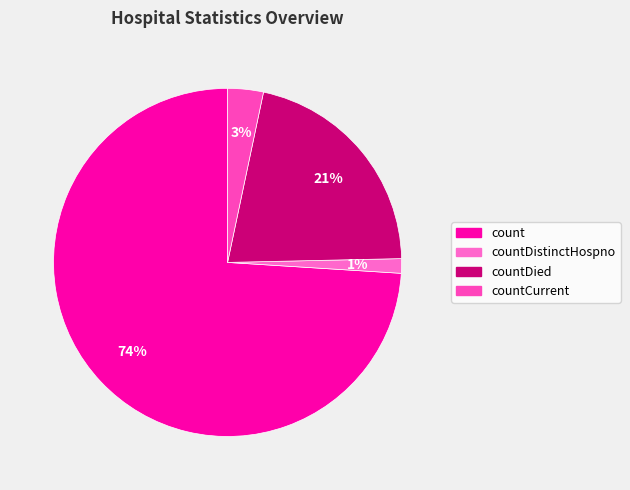

Count the number of slices in the pie.

4